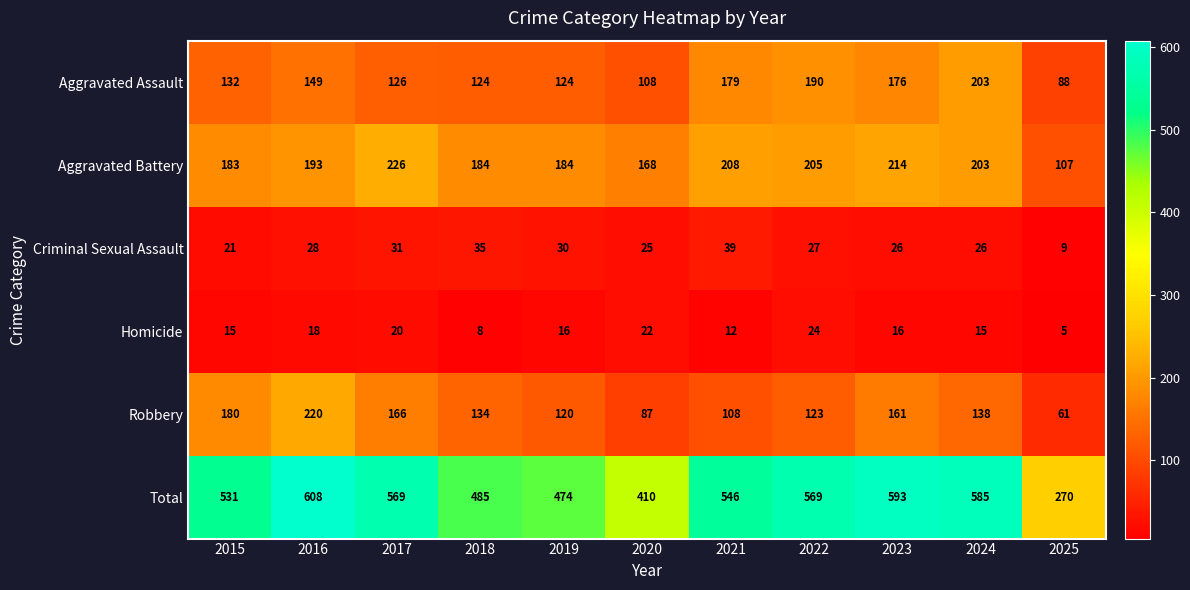

Rank the series by their maximum value, from lowest to highest.

Homicide, Criminal Sexual Assault, Aggravated Assault, Robbery, Aggravated Battery, Total